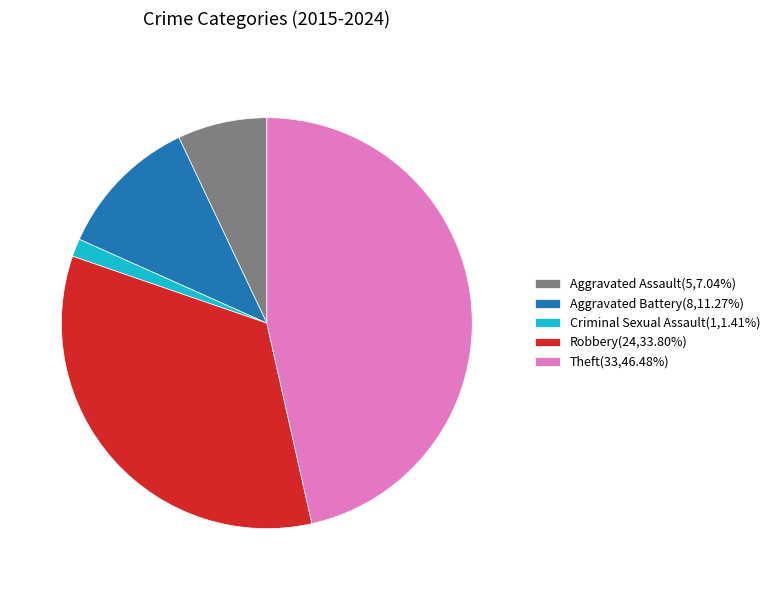

Is there any slice that represents more than half of the pie?

No